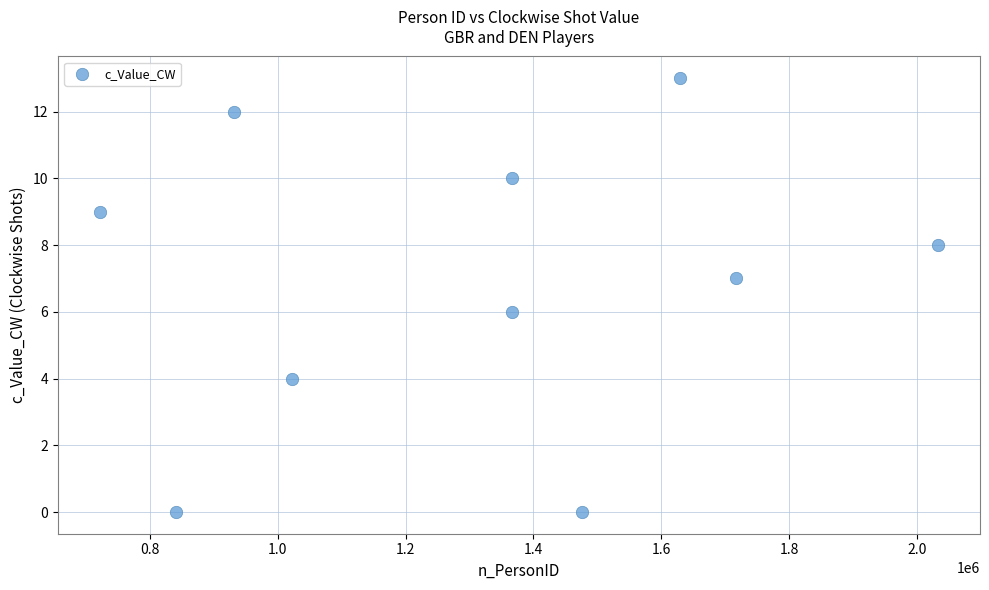

What is the average X value?

1310519